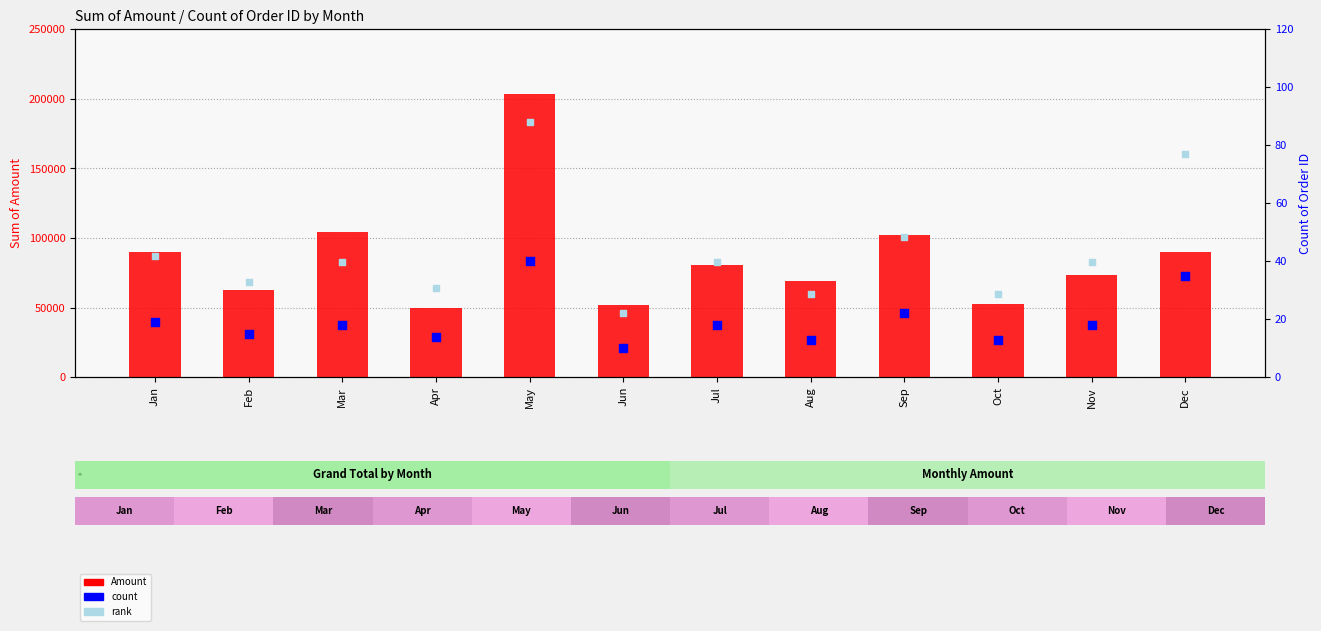

What is the total value across all series at Jul?

80792.6